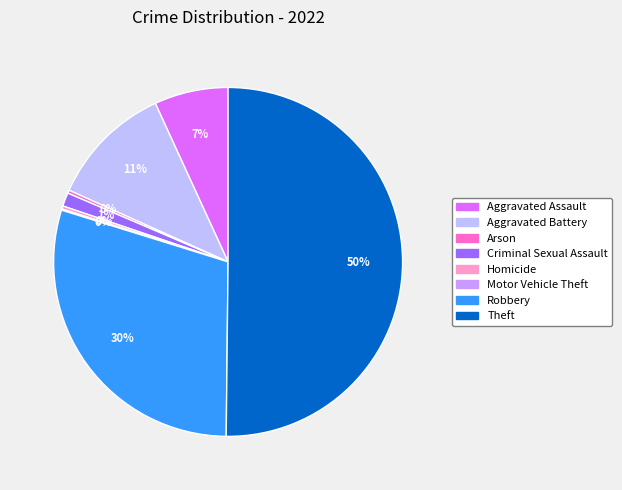

Which slice represents more than half of the pie?

Theft